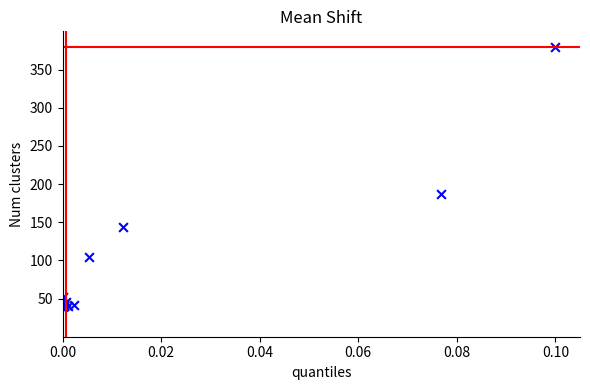

What Y value in the scatter plot is closest to 210?

186.5